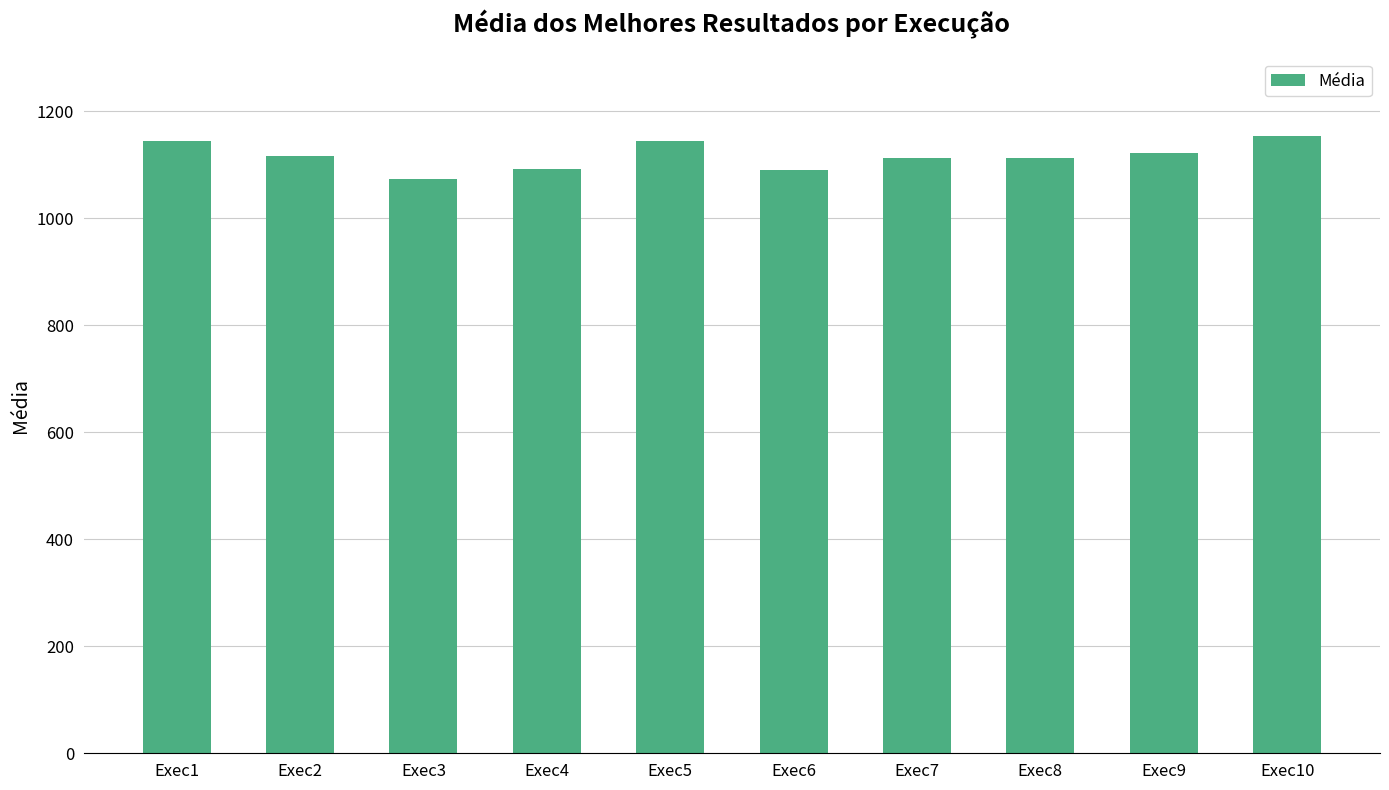

What is the difference between the maximum and minimum values?

79.5